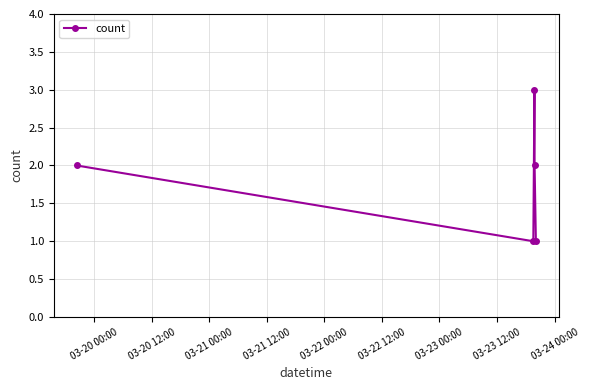

How many points are lower than both their immediate neighbors (excluding endpoints)?

1